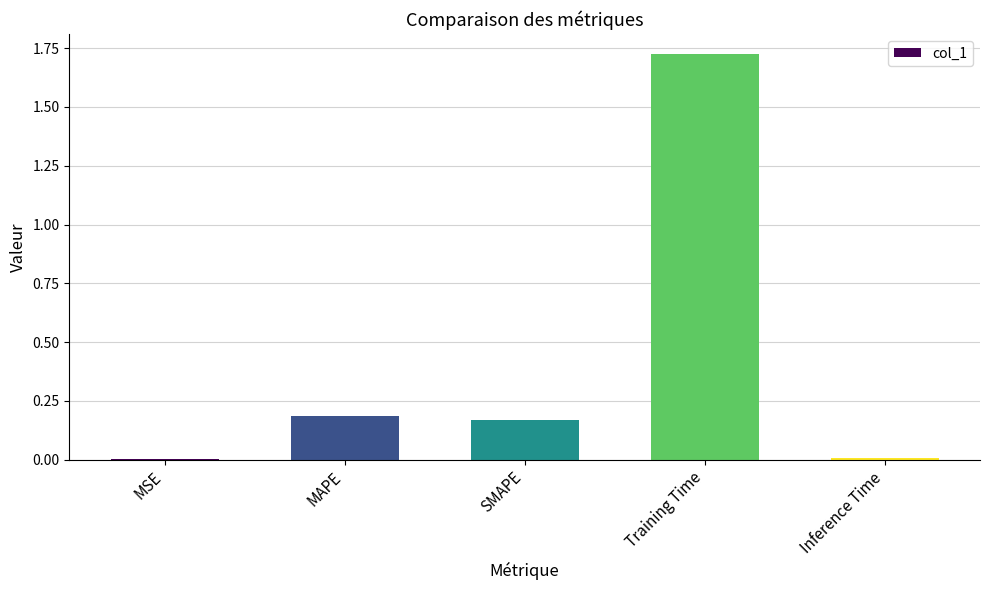

What is the sum of the values at SMAPE and MAPE?

0.4